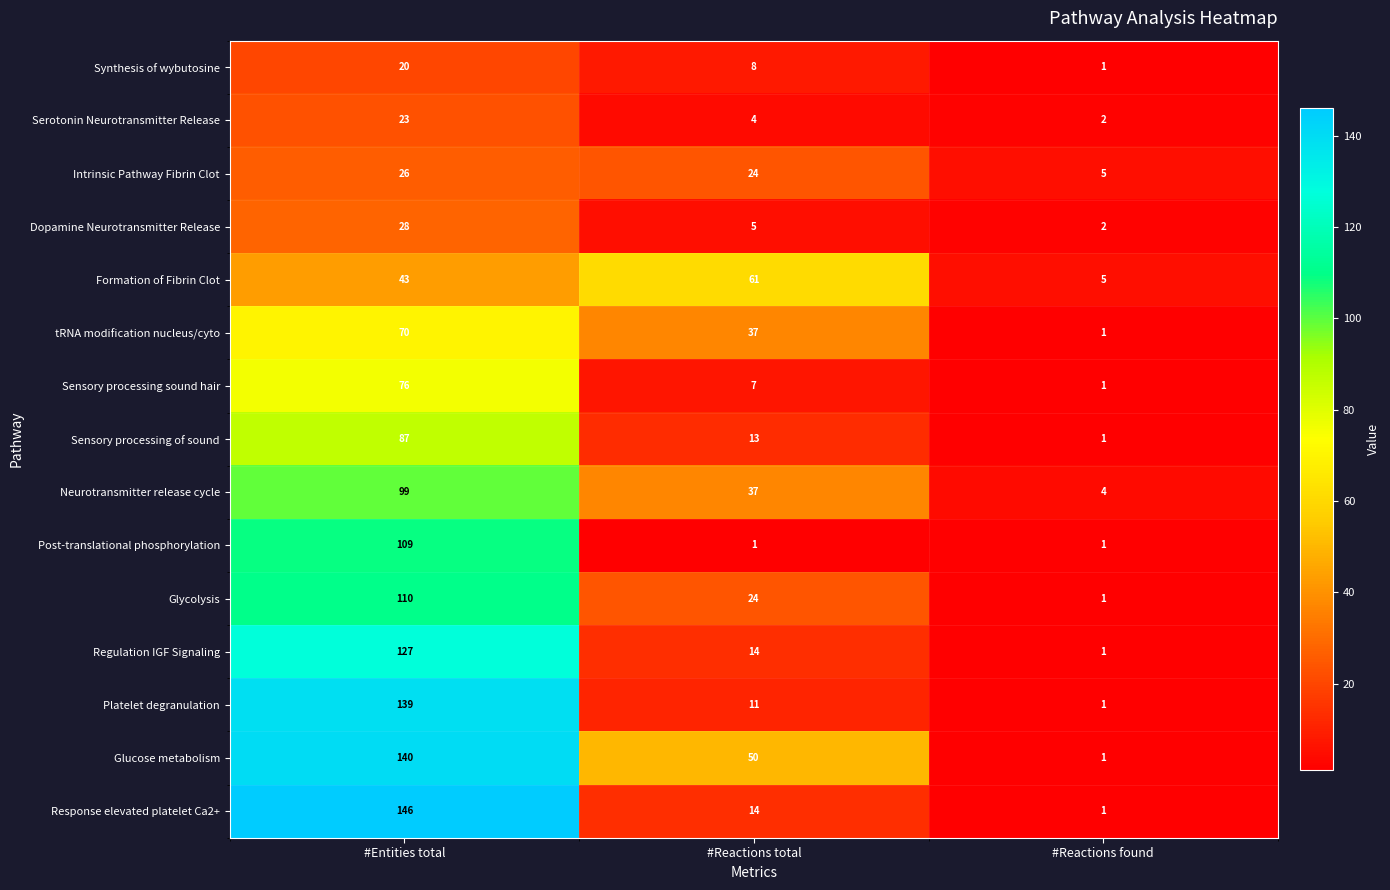

The Glucose metabolism series shows 140 at #Entities total. True or false?

True